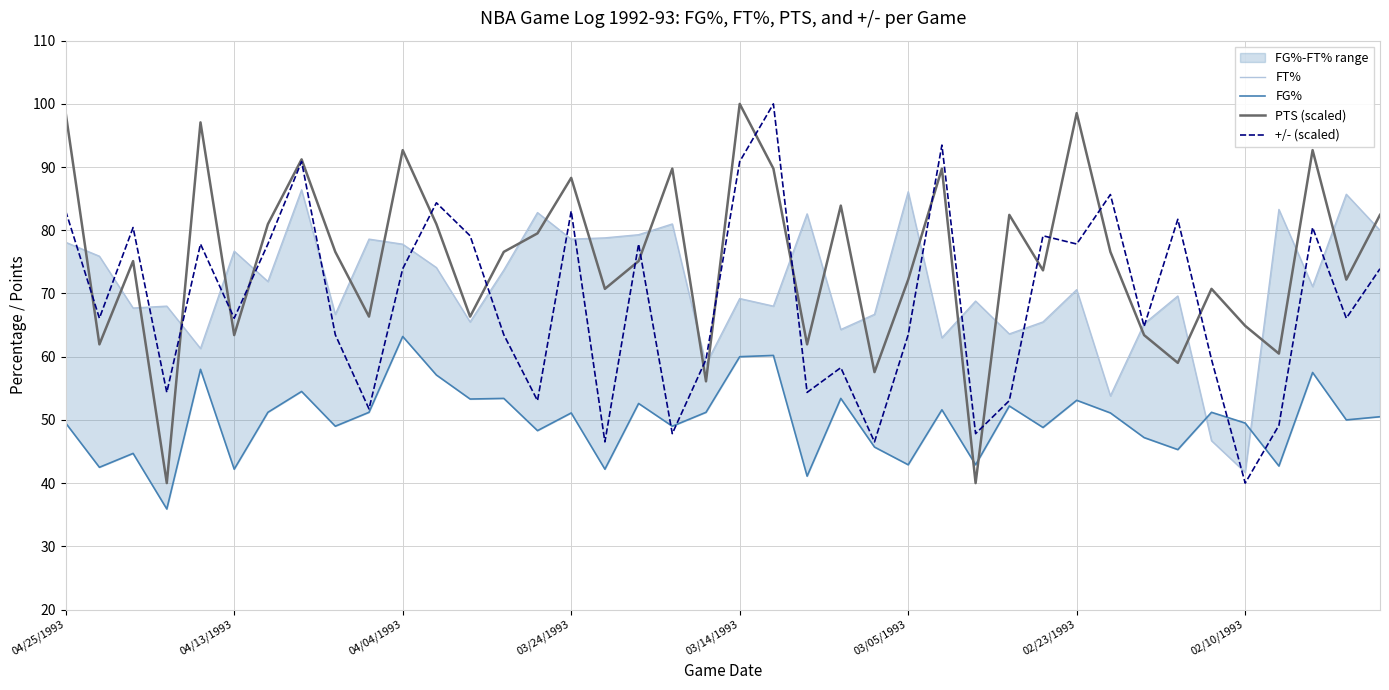

Which series ends up on top after the final intersection of FG% and +/- (scaled)?

+/- (scaled)